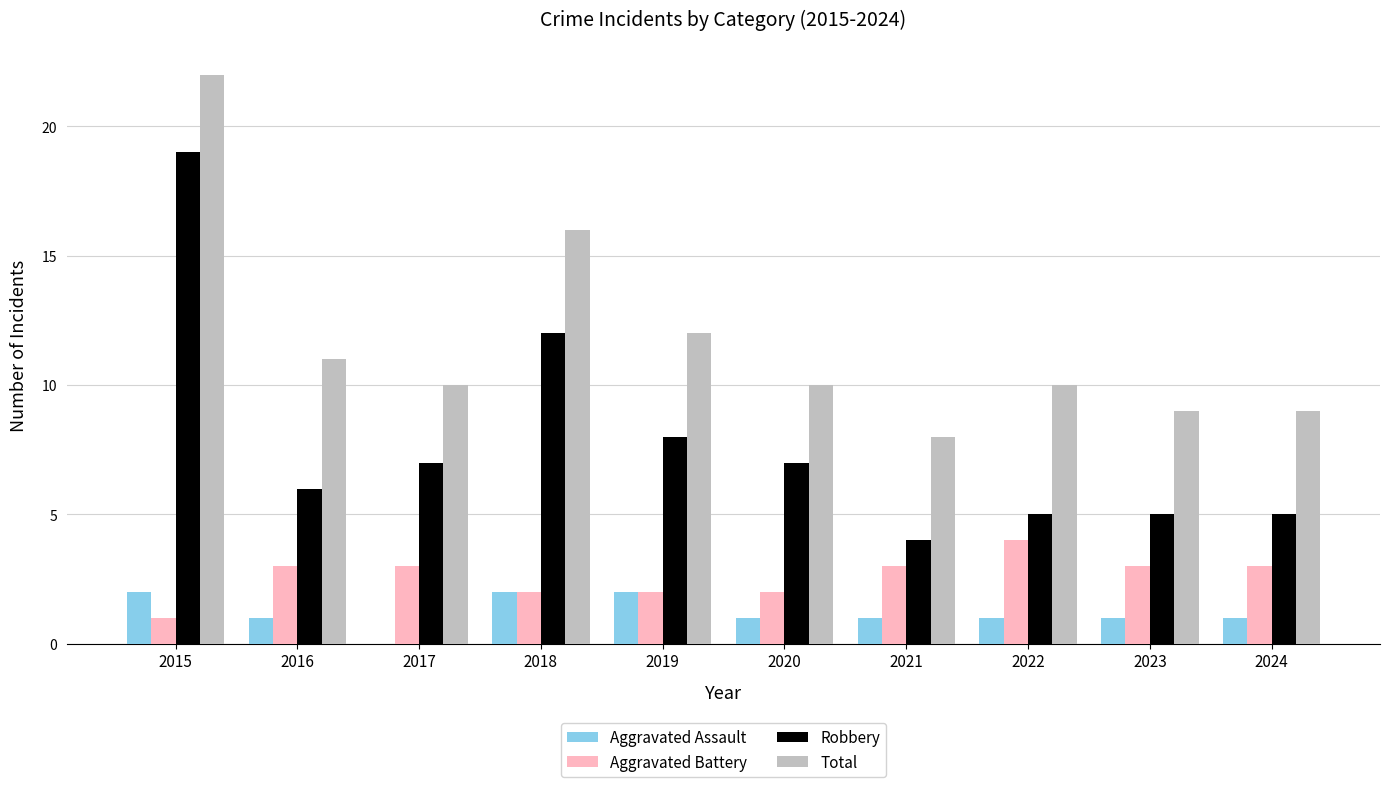

How many groups of bars are there?

10